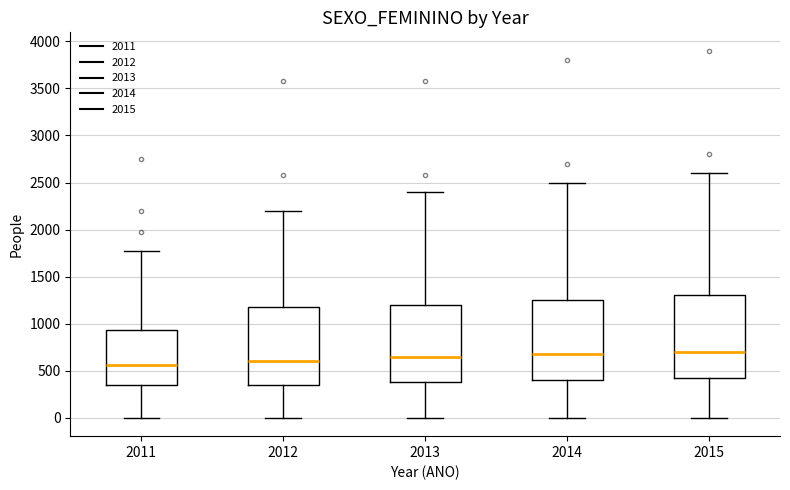

Where does the median line of the box at x = 2013 sit on the y-axis? The values are not printed on the chart, so give them approximately, as read against the axis.

650